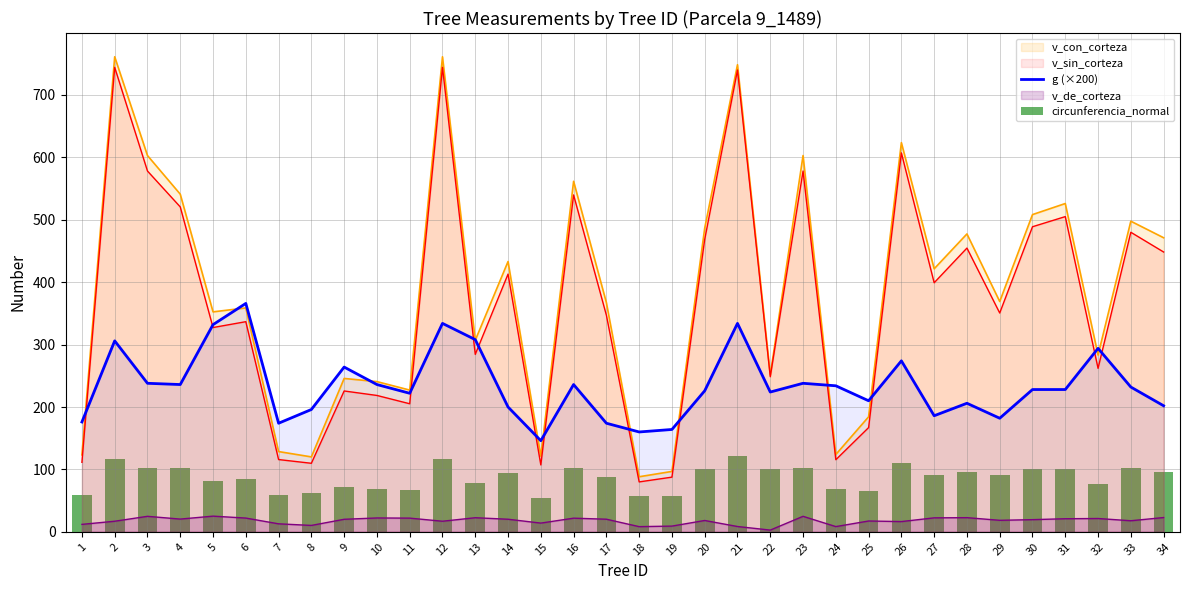

Is the value of v_sin_corteza at 12 greater than the value of g (×200) at 27?

Yes